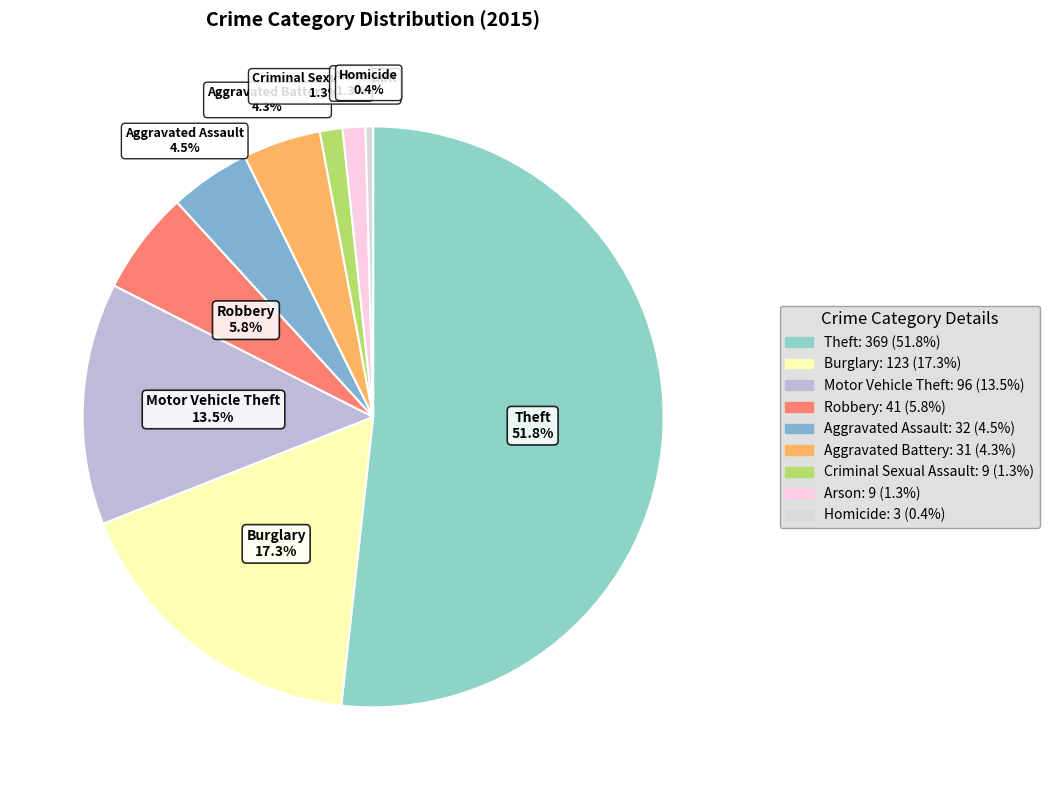

True or false: Theft accounts for 62% of the total.

False